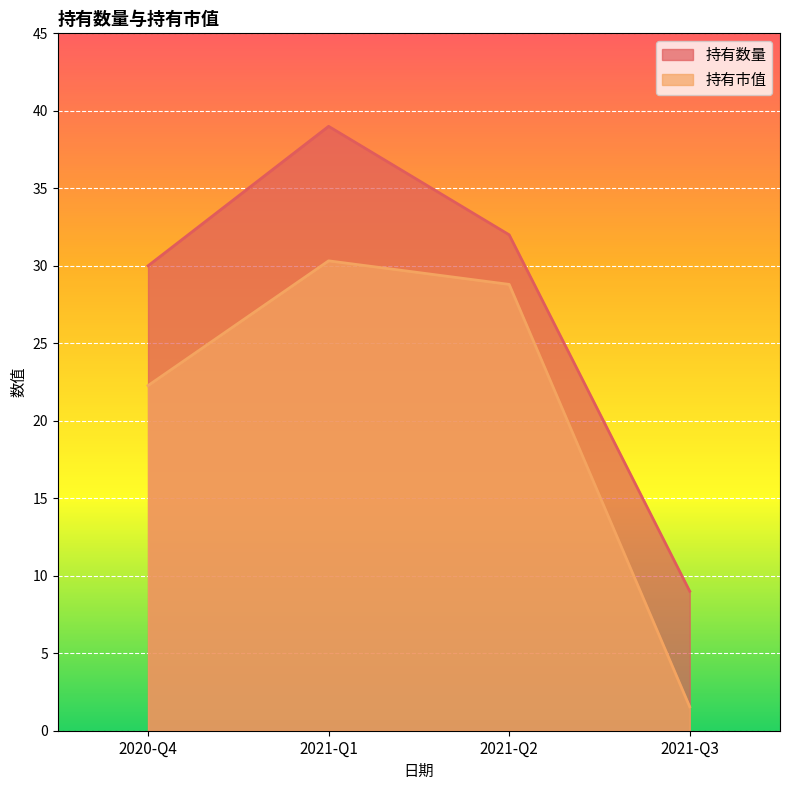

True or false: 持有数量 and 持有市值 intersect in this chart.

False